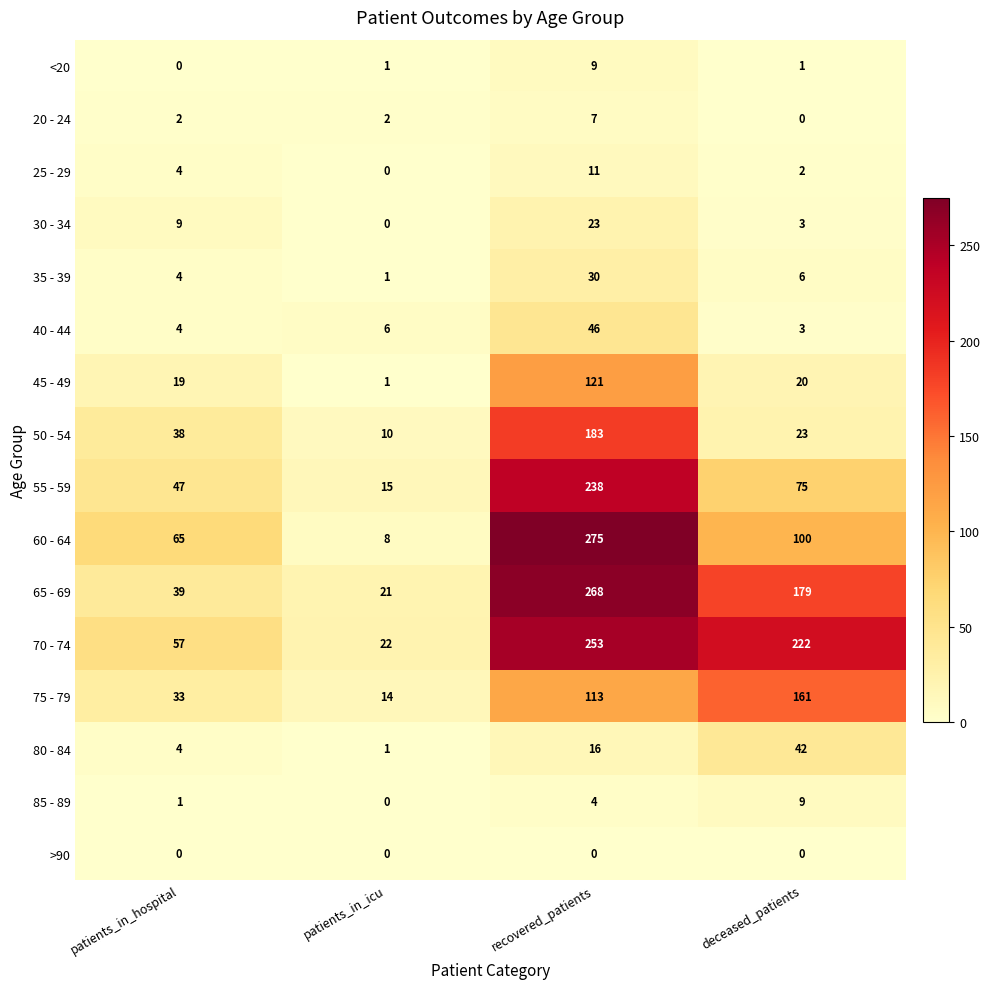

Rank the categories by 50 - 54 value from highest to lowest.

recovered_patients, patients_in_hospital, deceased_patients, patients_in_icu